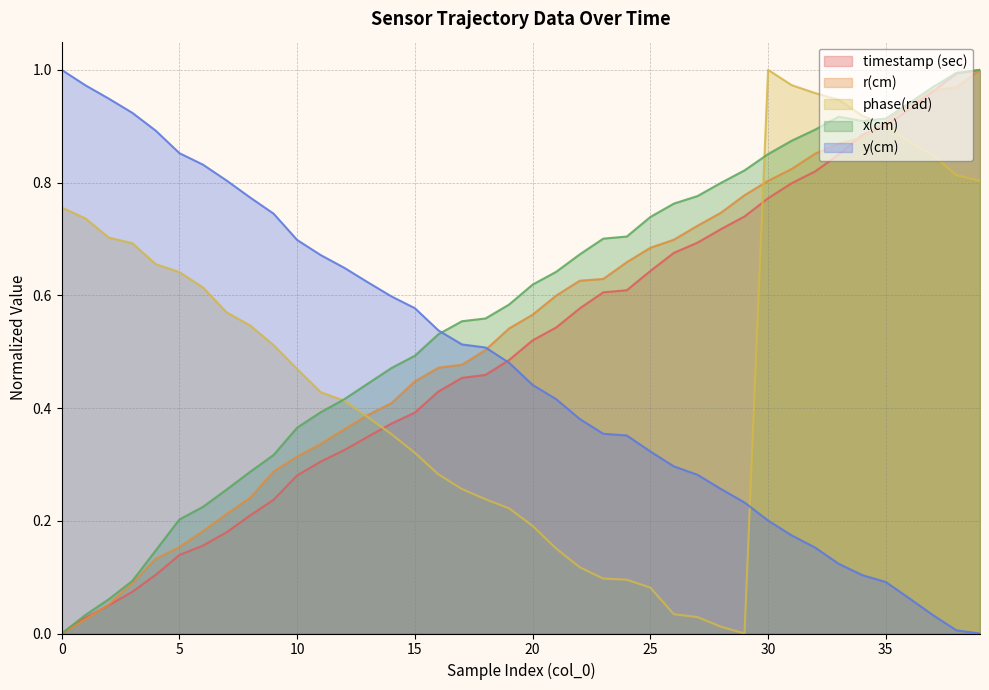

What is the difference between the highest and lowest values at 24?

0.6